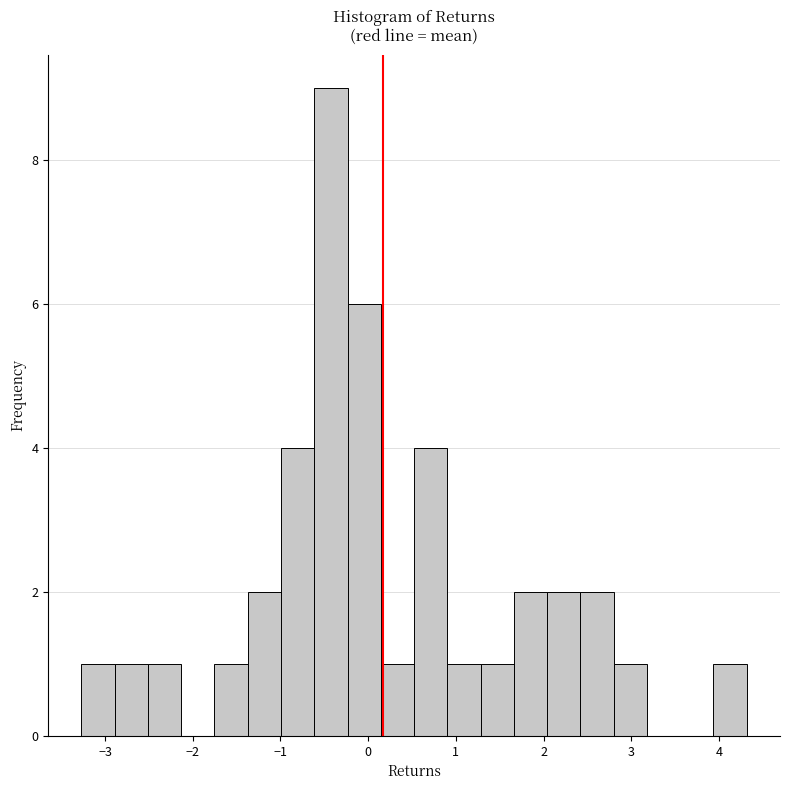

Read against the x-axis, roughly where is the centre of the tallest bar?

-0.4